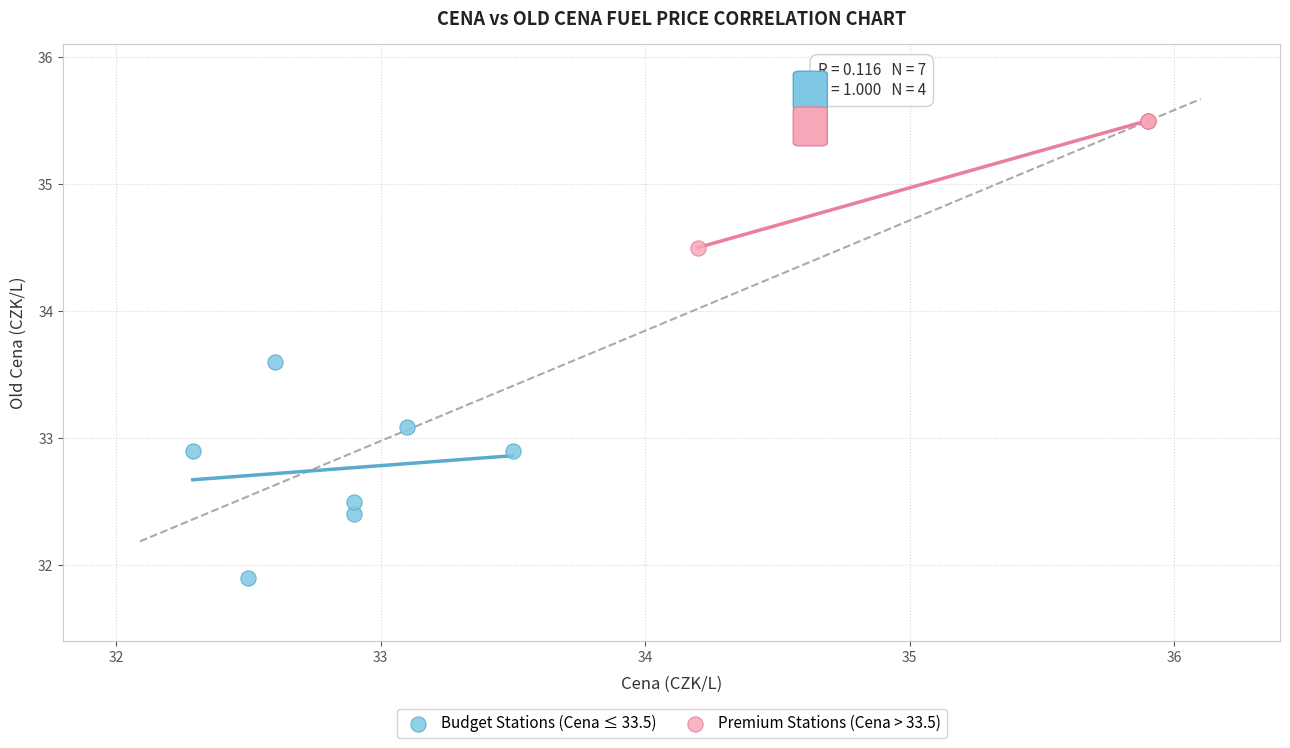

Which series reaches the maximum Y coordinate?

Premium Stations (Cena > 33.5)